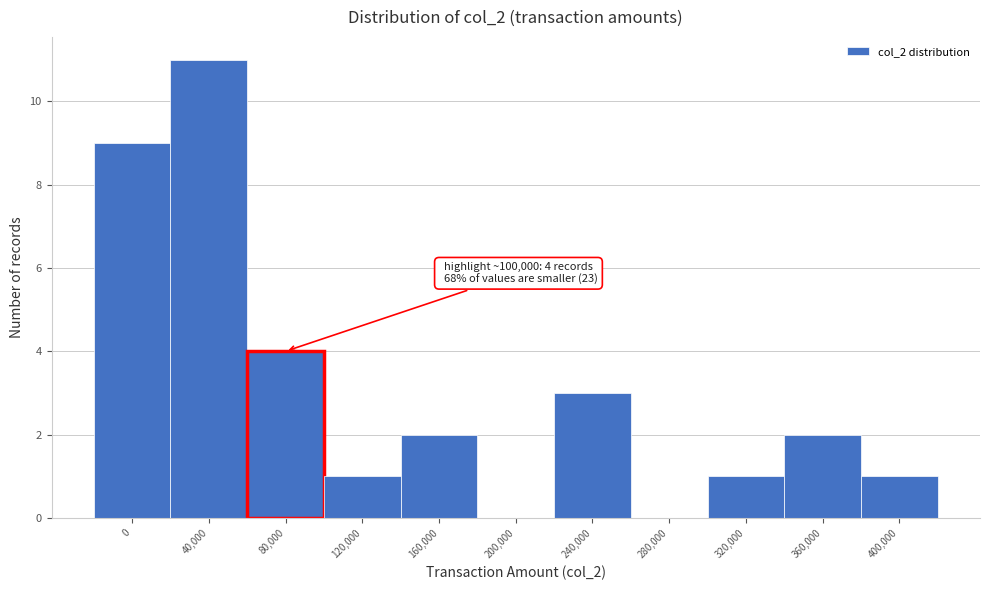

Reading right to left, transcribe all the data shown in this chart.

400,000=1	360,000=2	320,000=1	280,000=0	240,000=3	200,000=0	160,000=2	120,000=1	80,000=4	40,000=11	0=9